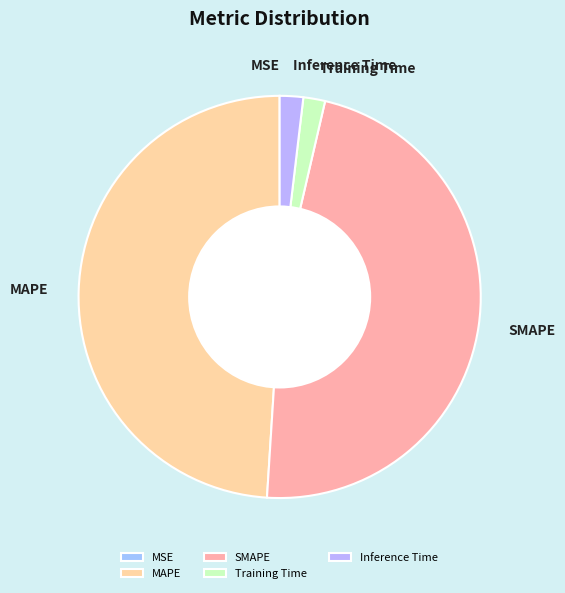

The SMAPE slice represents 55% of the pie. True or false?

False